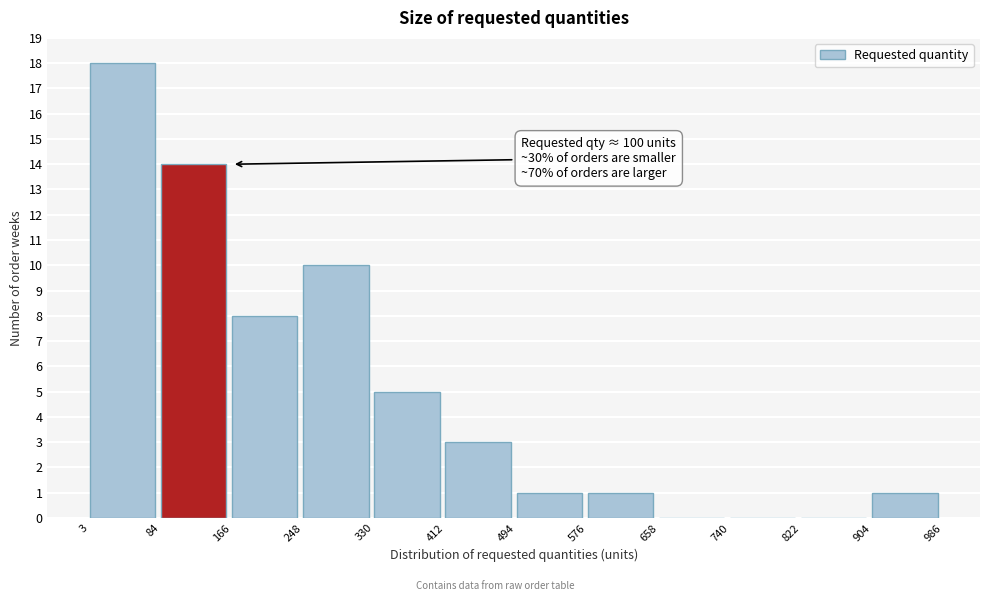

Over which range of the x-axis is the bar tallest?

3 to 84